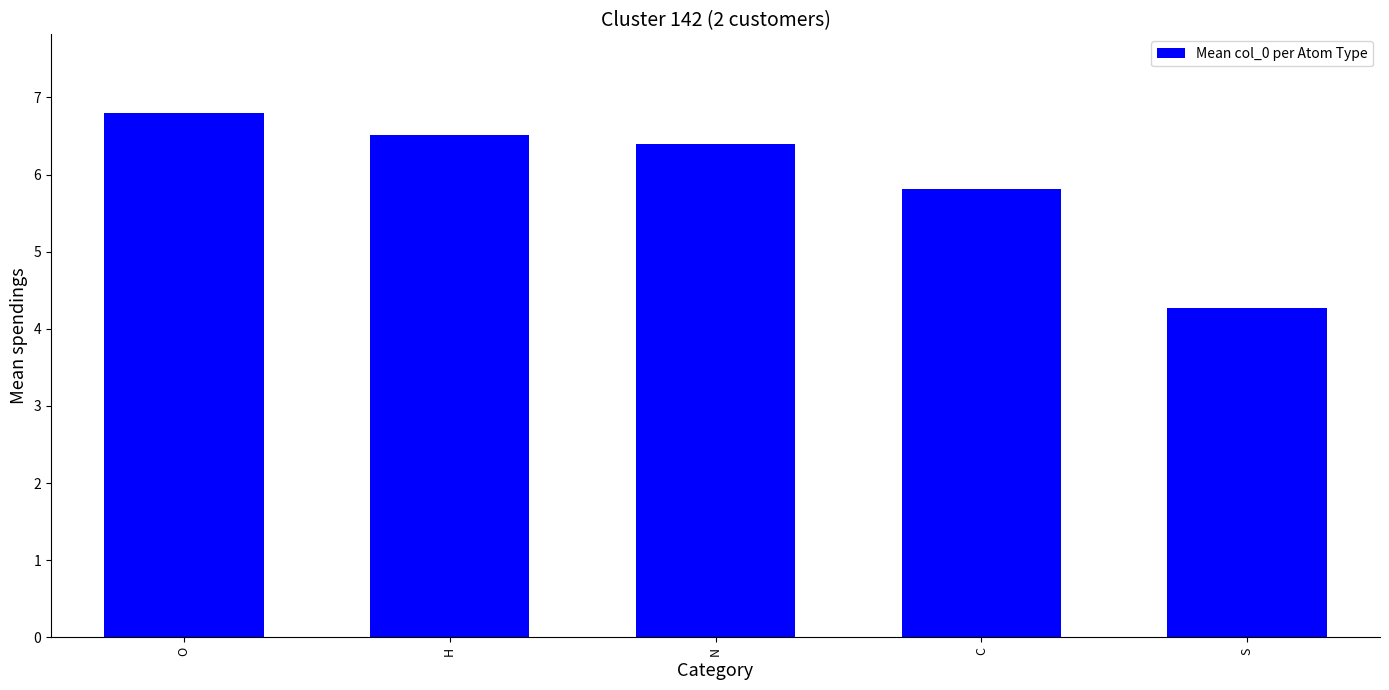

What is the label of the 2nd bar from the right?

C